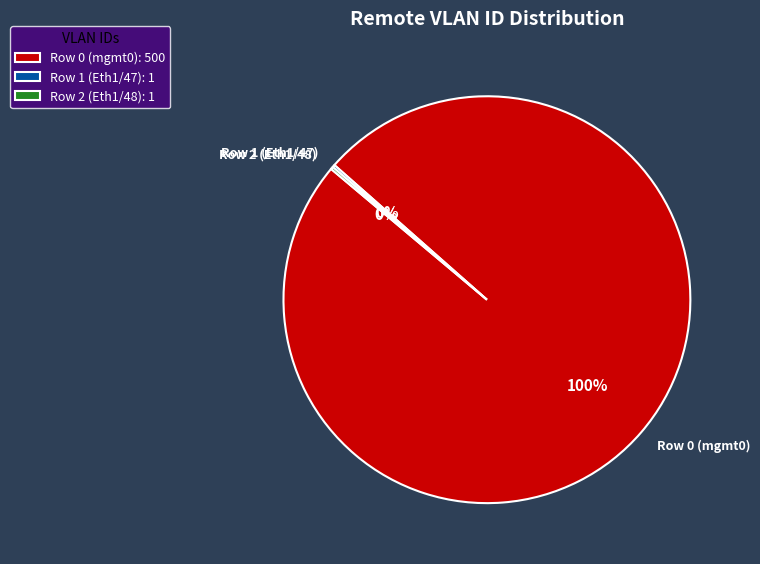

To the nearest percent, what is the average slice percentage?

33%